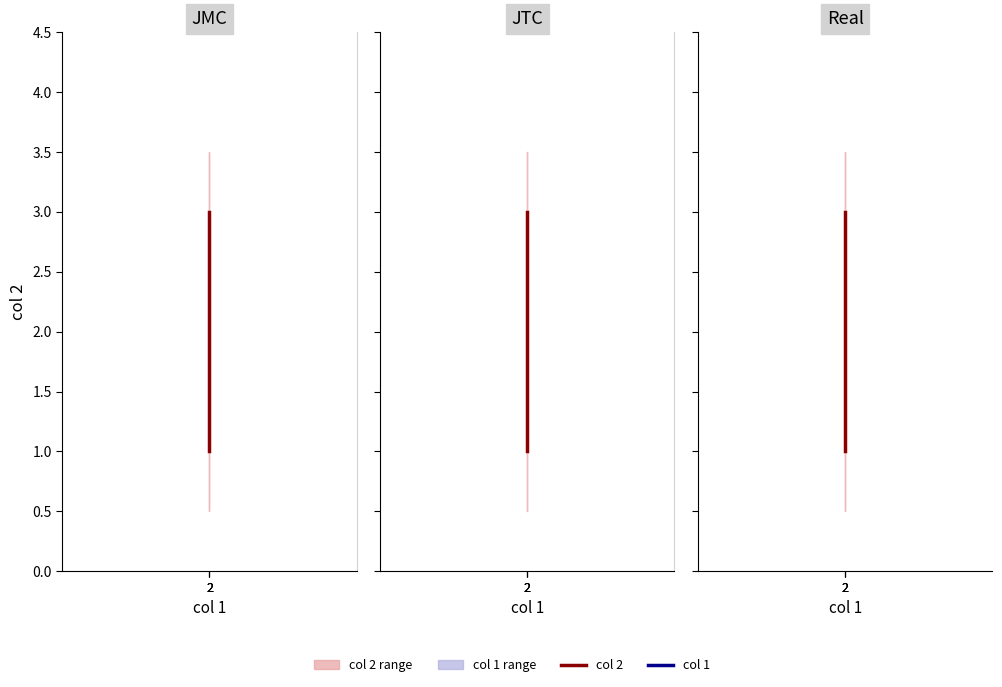

What is the spread (max minus min) of values at 2?

1